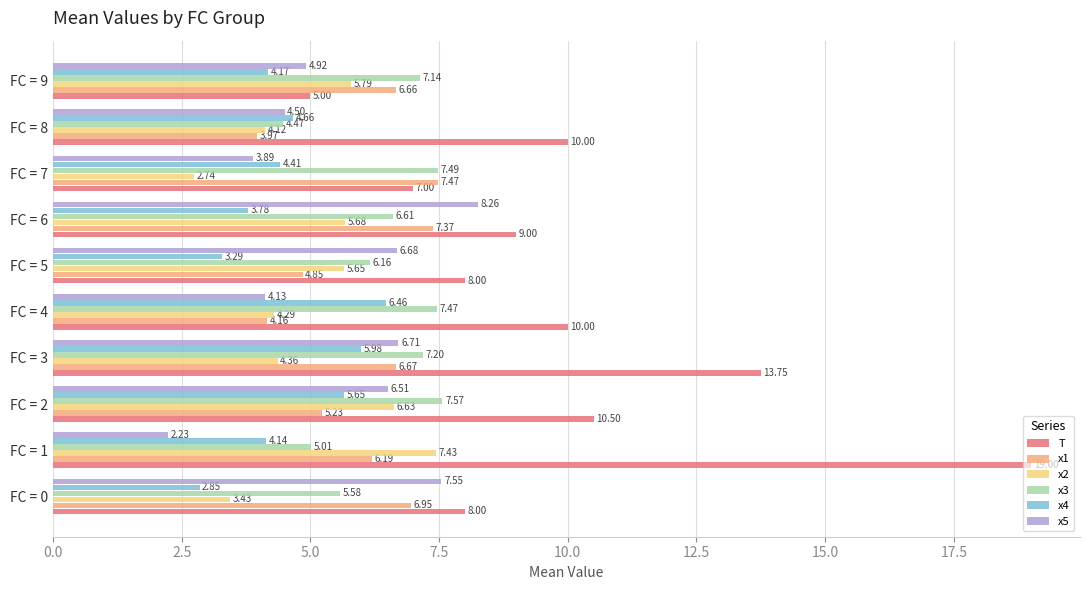

Between FC = 6 and FC = 8, which series saw the biggest shift?

x5